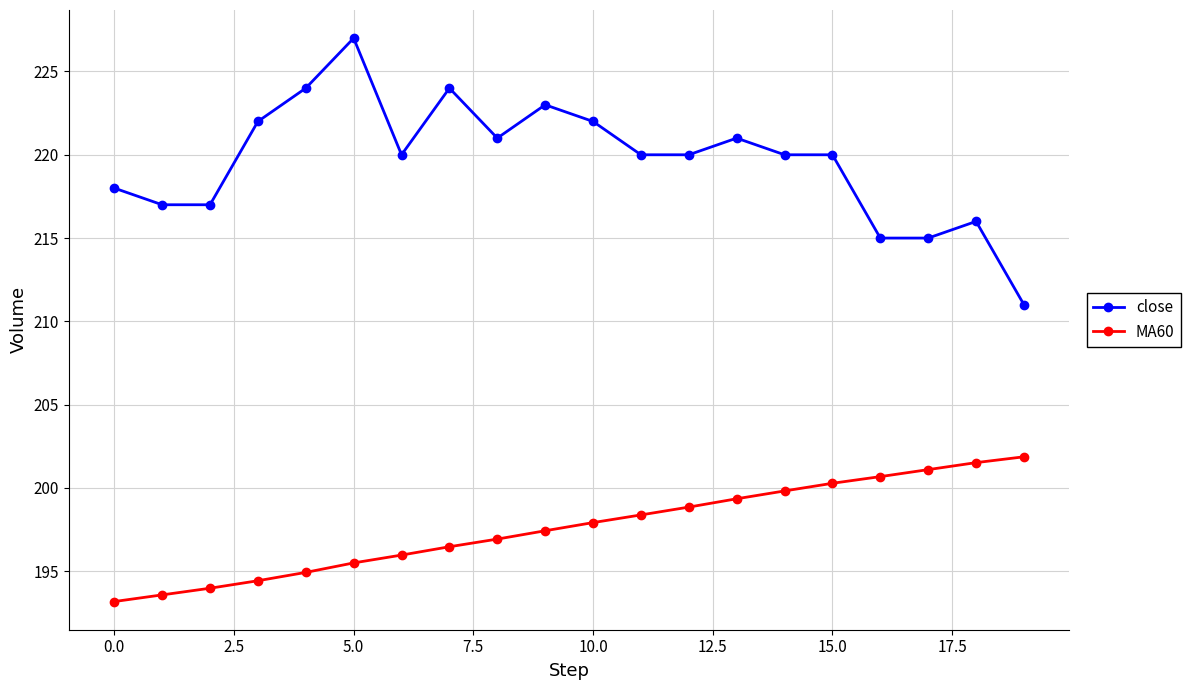

Which series has the largest total across all categories?

close